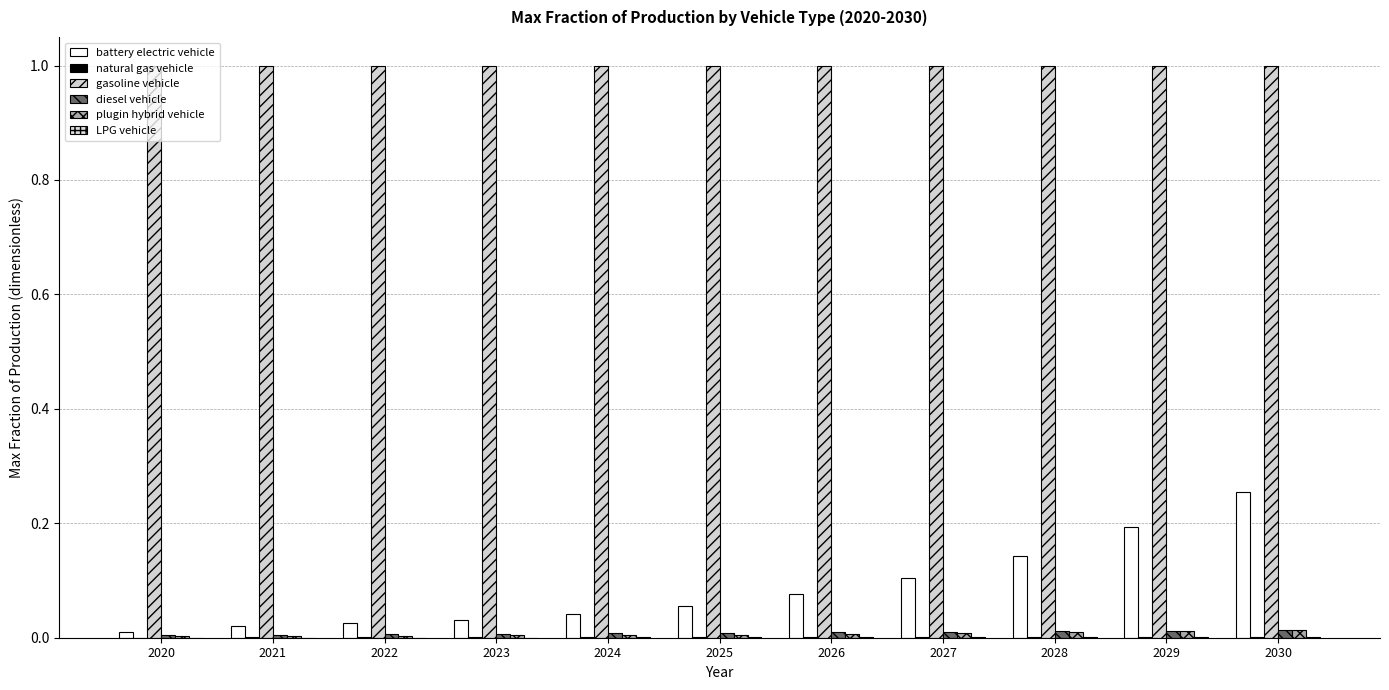

Which label corresponds to the largest value in the chart?

2020